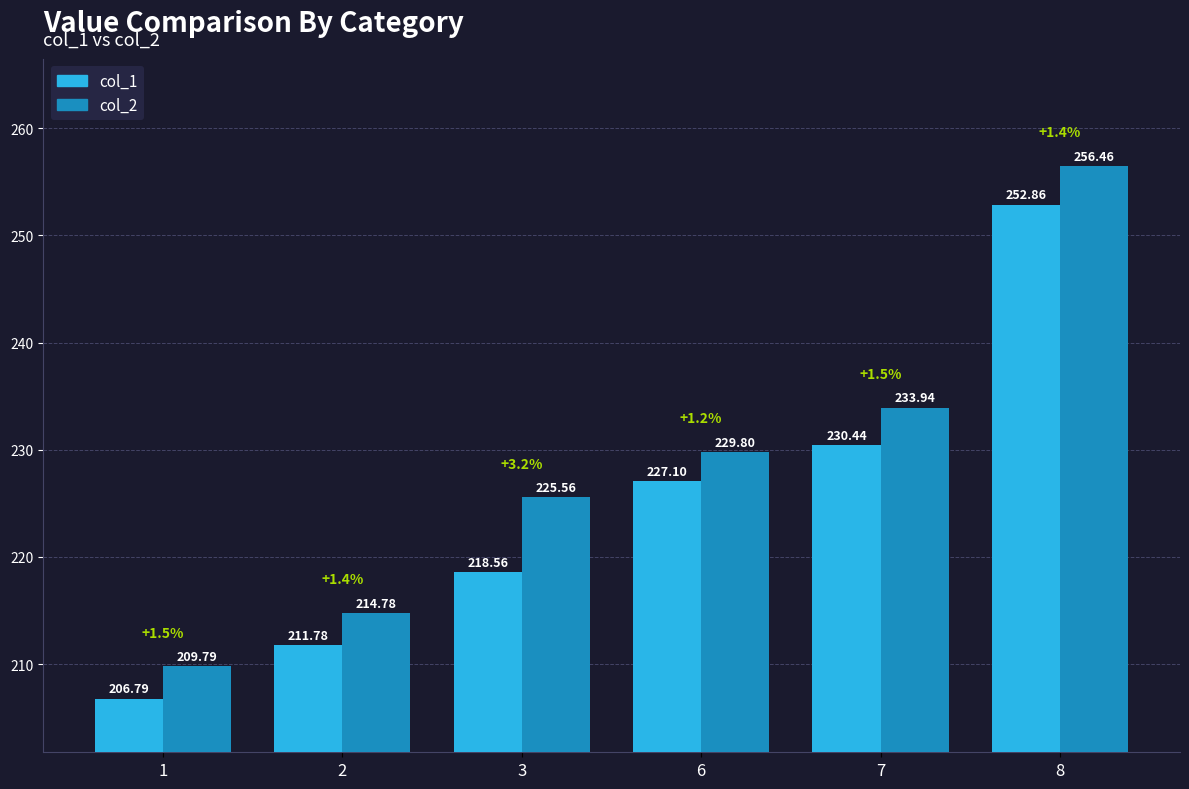

What is the difference between the highest and lowest values at 1?

3.0